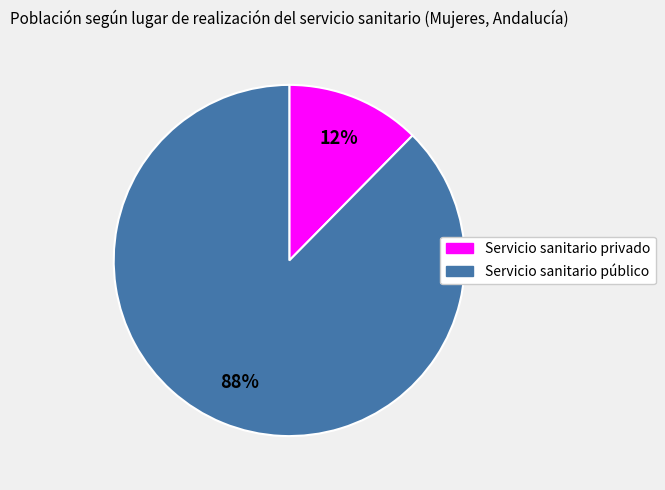

To the nearest percent, what is the average slice percentage?

50%